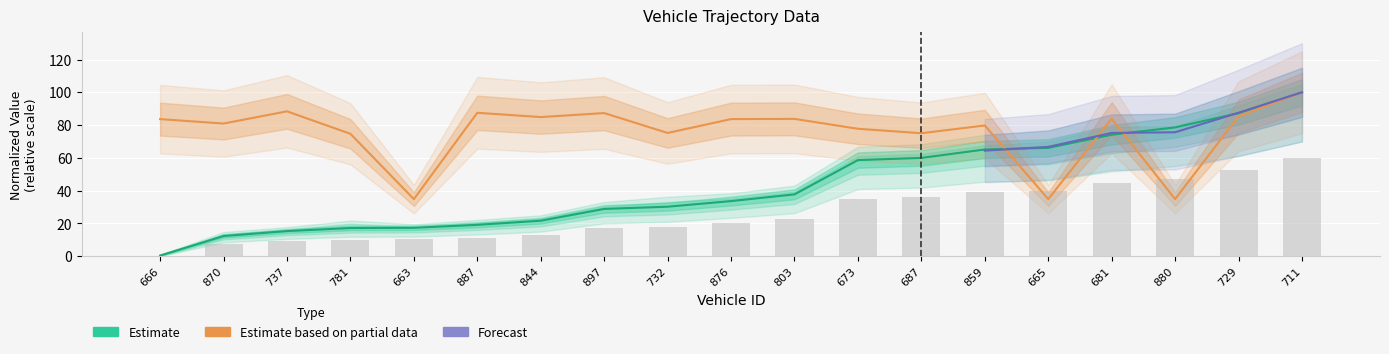

Which has a higher value, 781 or 870?

781